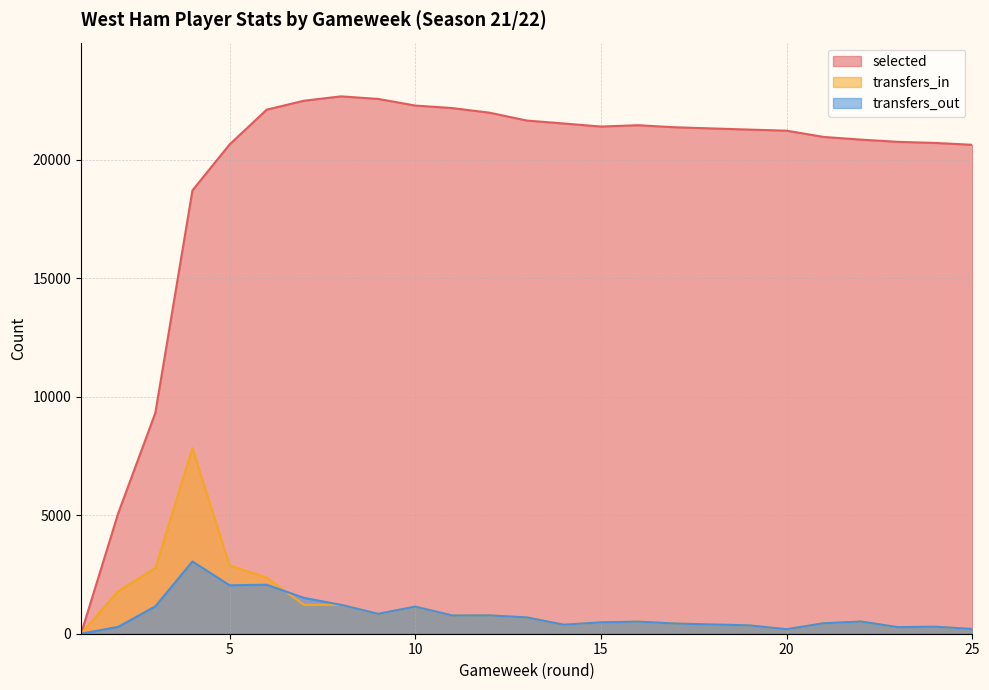

Does the chart display data point markers on the line(s)?

No